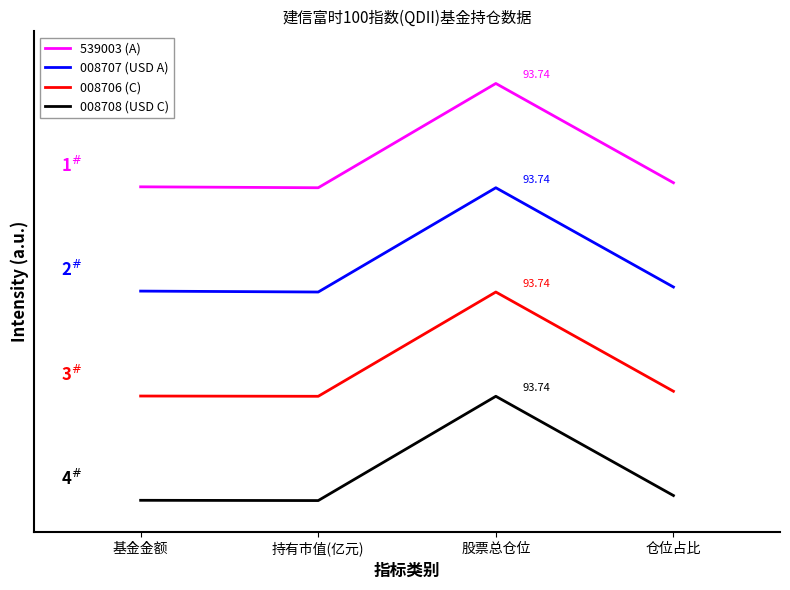

Rank the categories by 008707 (USD A) value from highest to lowest.

股票总仓位, 仓位占比, 基金金额, 持有市值(亿元)